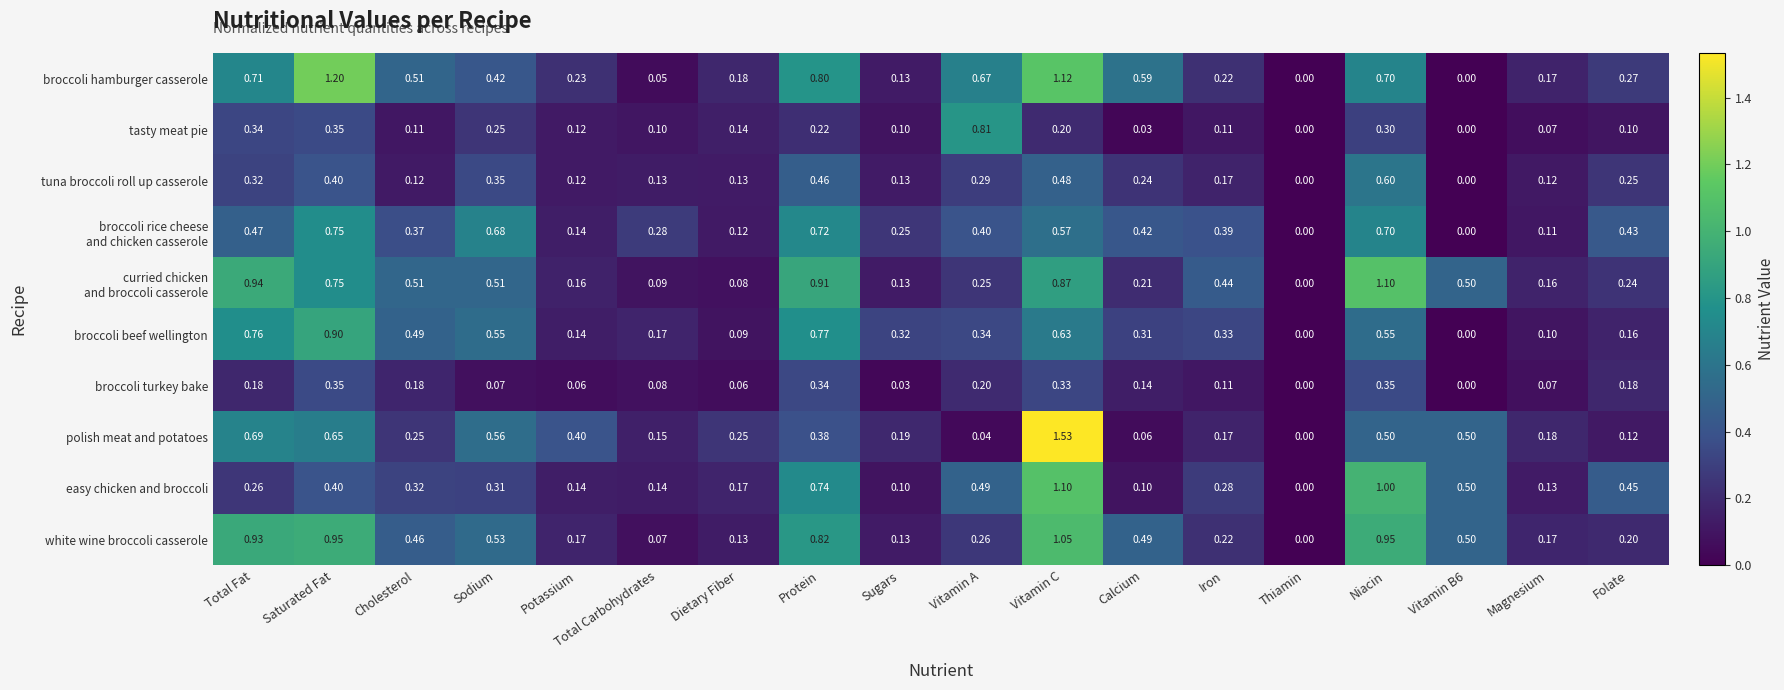

Which series has the largest total across all categories?

white wine broccoli casserole